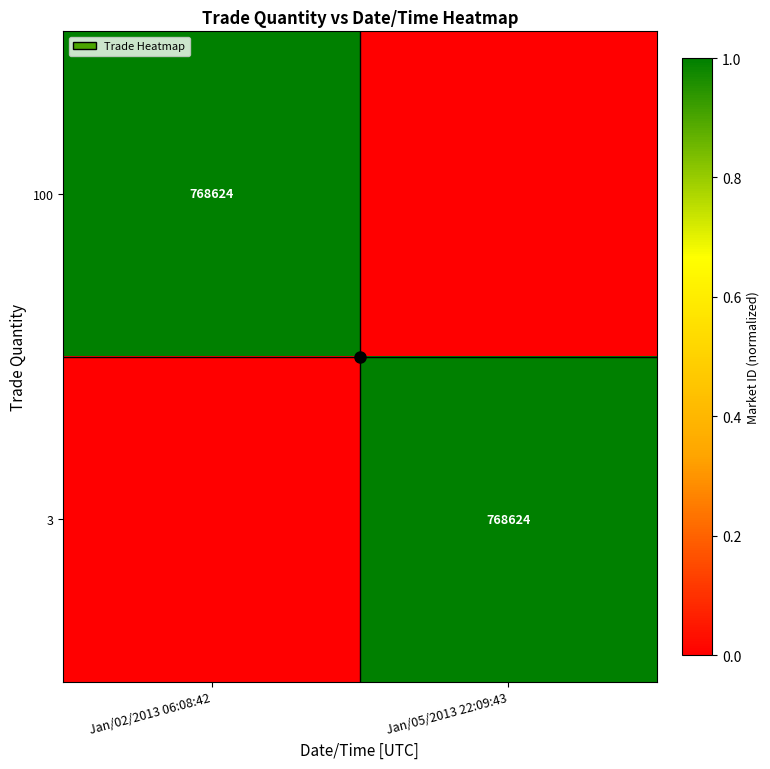

Is it true that 100 equals 176092 at Jan/02/2013 06:08:42?

False